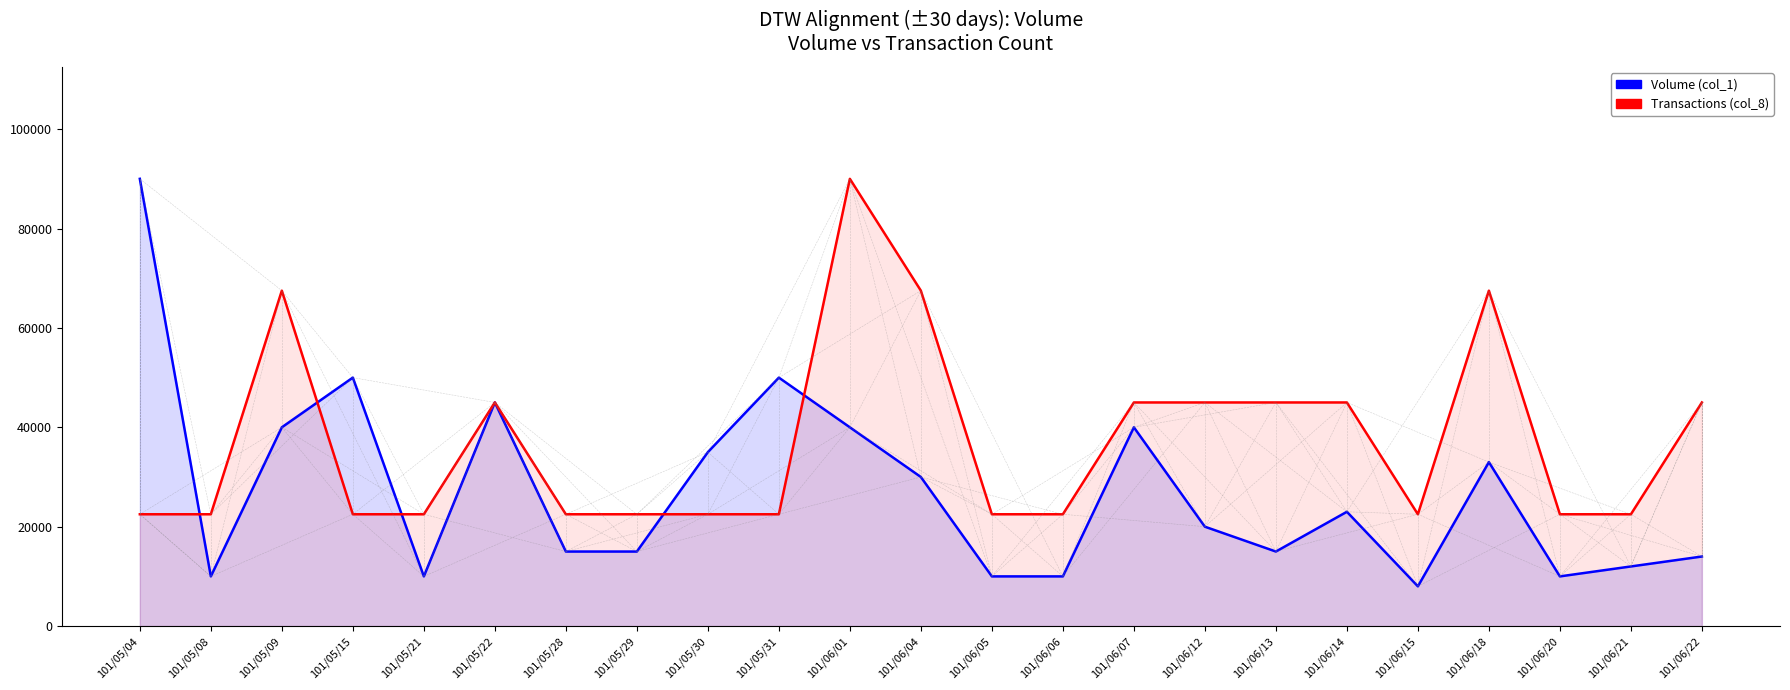

List the series in order of their overall mean, lowest first.

Volume (col_1), Transactions (col_8)